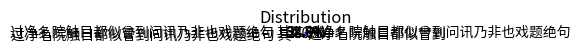

What is the largest slice in the pie chart?

过净名院触目都似曾到问讯乃非也戏题绝句